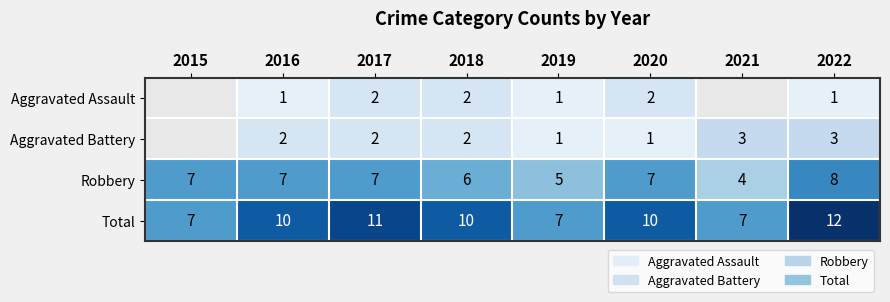

The value of Aggravated Battery at 2018 is 0.7. True or false?

False